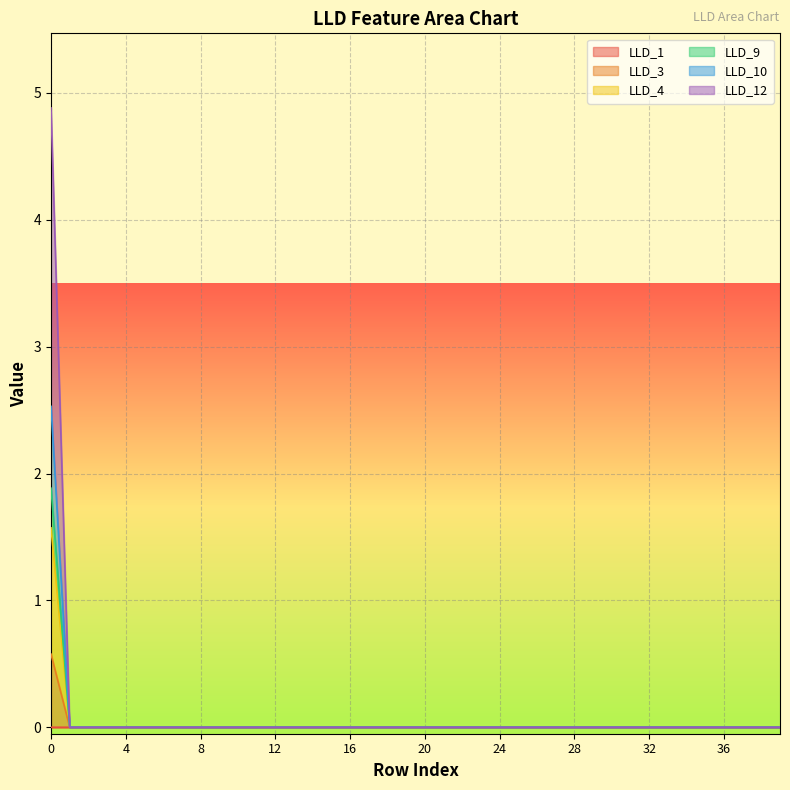

Does the chart display data point markers on the line(s)?

No